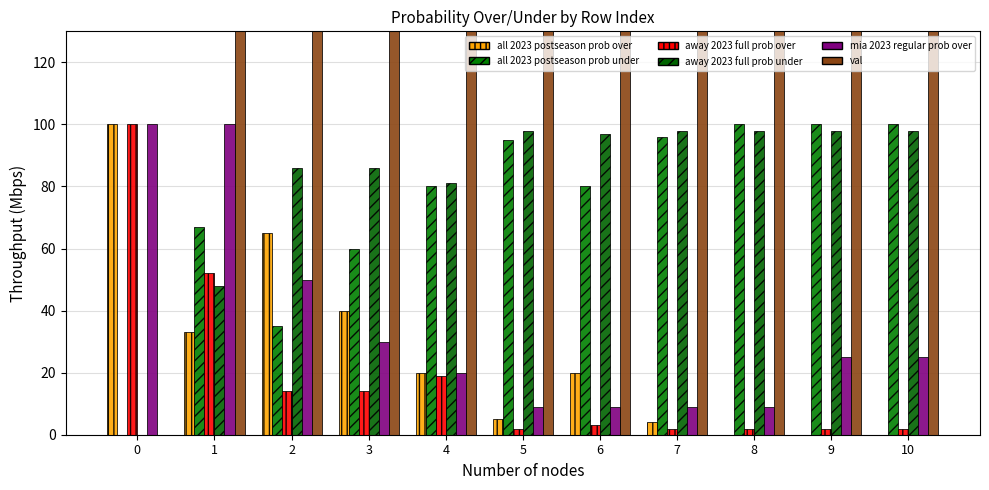

Reading left to right, transcribe all the data shown in this chart.

all 2023 postseason prob over: 0=100	1=33	2=65	3=40	4=20	5=5	6=20	7=4	8=0	9=0	10=0
all 2023 postseason prob under: 0=0	1=67	2=35	3=60	4=80	5=95	6=80	7=96	8=100	9=100	10=100
away 2023 full prob over: 0=100	1=52	2=14	3=14	4=19	5=2	6=3	7=2	8=2	9=2	10=2
away 2023 full prob under: 0=0	1=48	2=86	3=86	4=81	5=98	6=97	7=98	8=98	9=98	10=98
mia 2023 regular prob over: 0=100	1=100	2=50	3=30	4=20	5=9	6=9	7=9	8=9	9=25	10=25
val: 0=0	1=500	2=1000	3=1500	4=2000	5=2500	6=3000	7=3500	8=4000	9=4500	10=5000